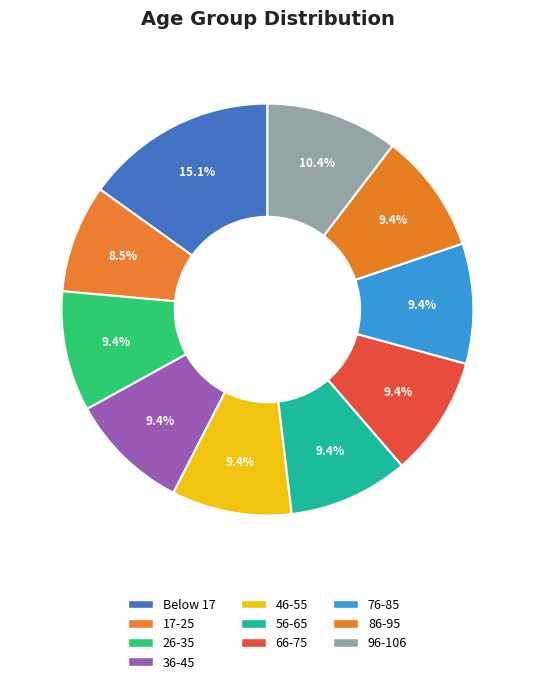

Count the number of slices in the pie.

10